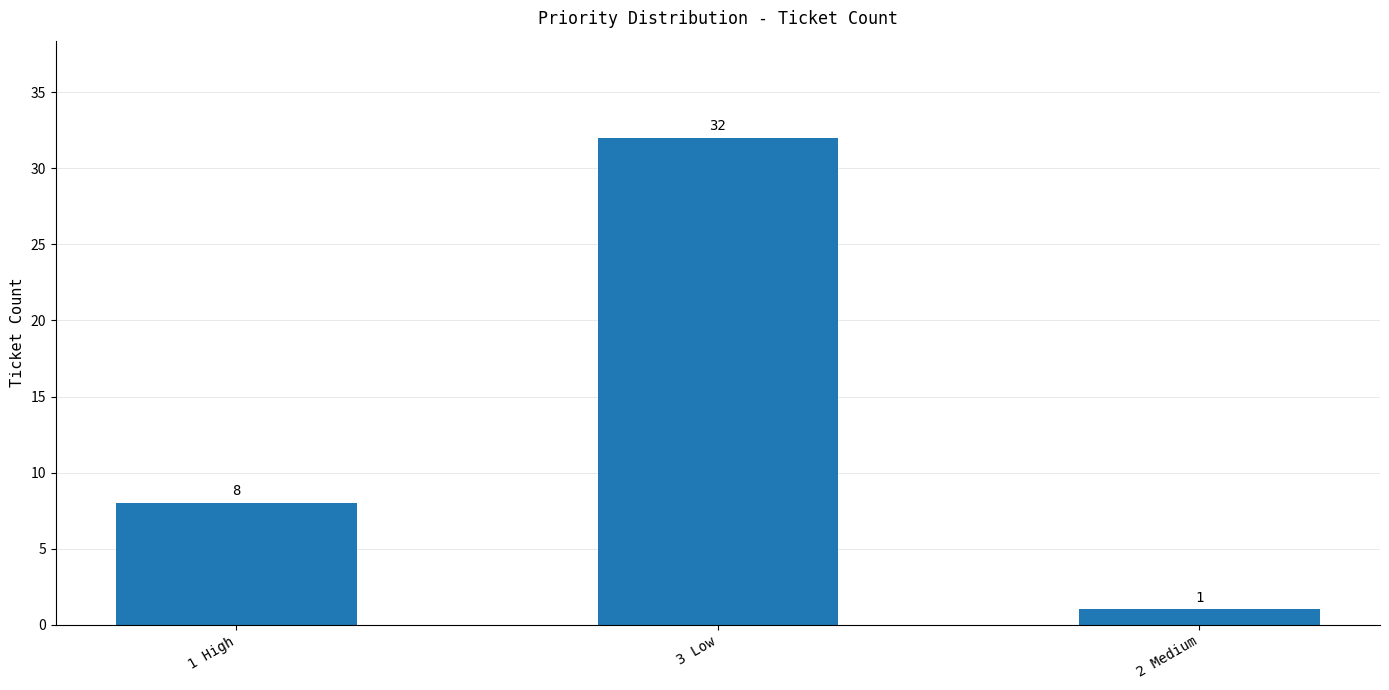

What is the value of the 3rd bar from the left?

1